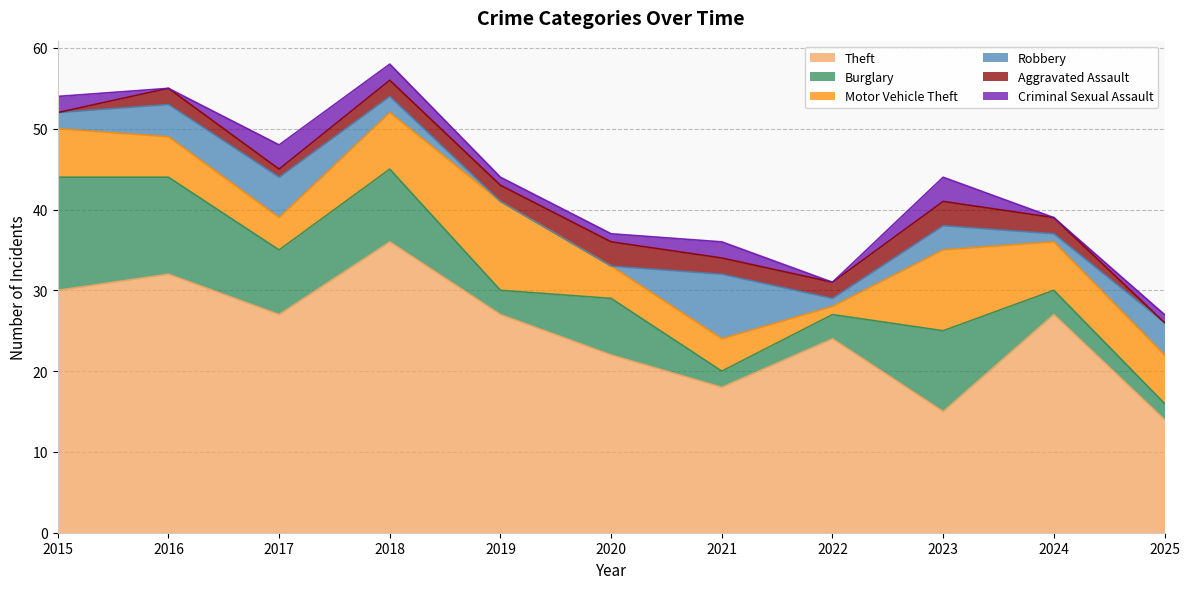

What is the value of the Motor Vehicle Theft point at the 10th from the left?

6